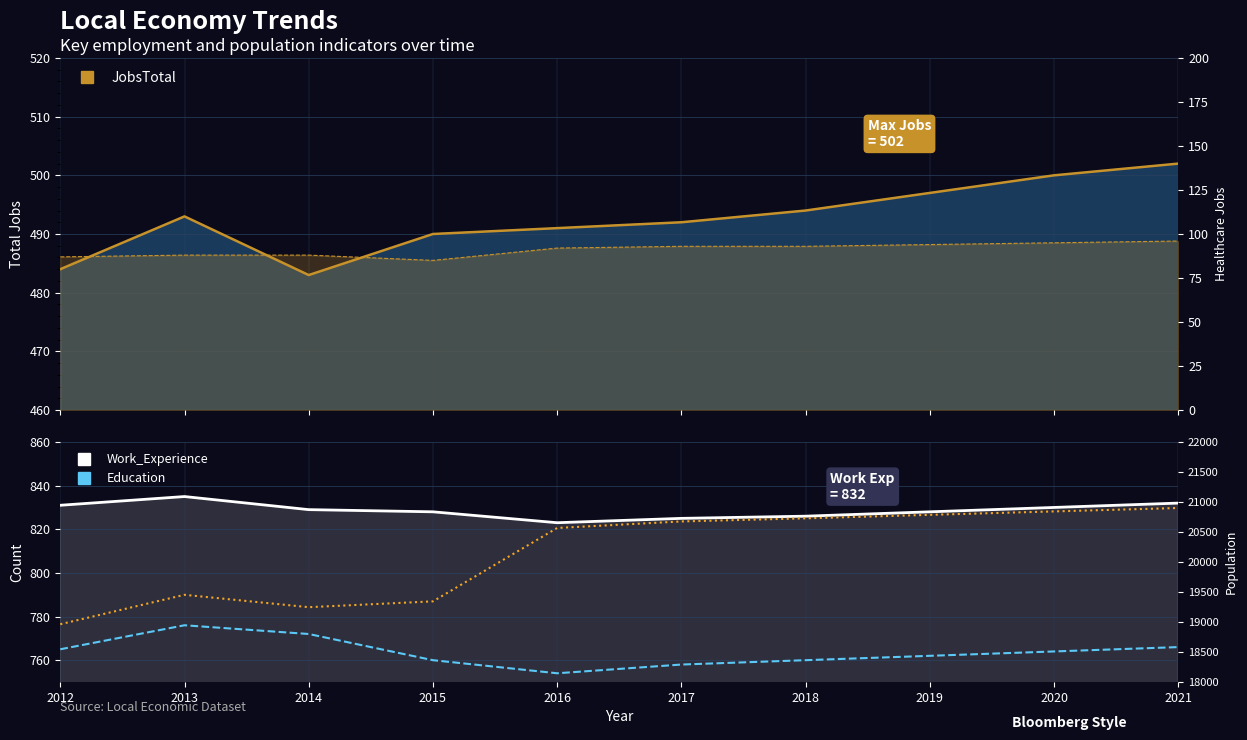

Is it true that JobsHealthcare equals 96 at 2021?

True